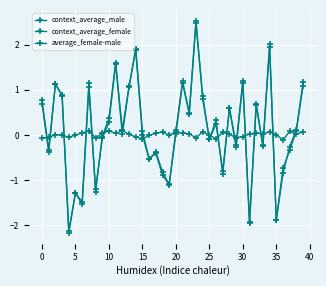

Count the number of data series in this chart.

3